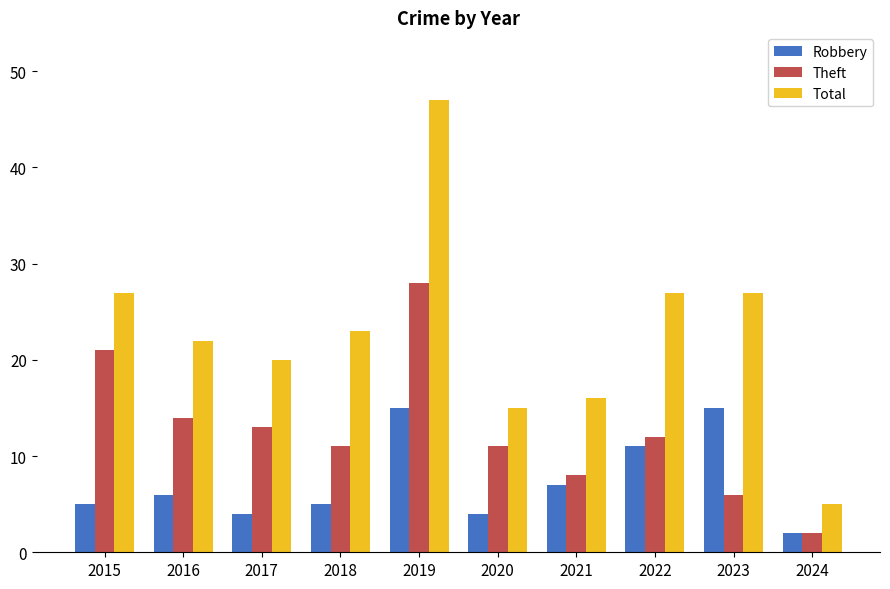

What is the difference between the maximum and second lowest values in the Theft series?

22